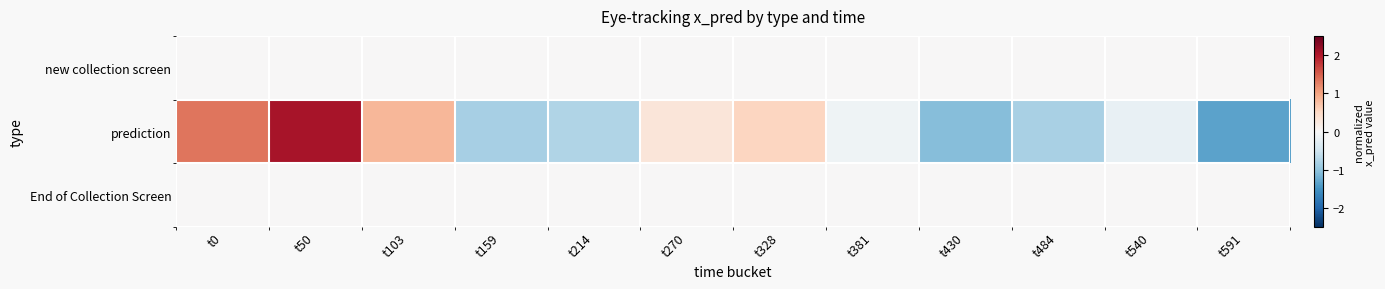

Reading left to right, list all the values displayed in this chart.

new collection screen: t0=0.0	t50=0.0	t103=0.0	t159=0.0	t214=0.0	t270=0.0	t328=0.0	t381=0.0	t430=0.0	t484=0.0	t540=0.0	t591=0.0
prediction: t0=1.3	t50=2.1	t103=0.8	t159=-0.8	t214=-0.8	t270=0.3	t328=0.5	t381=-0.1	t430=-1.1	t484=-0.8	t540=-0.2	t591=-1.3
End of Collection Screen: t0=0.0	t50=0.0	t103=0.0	t159=0.0	t214=0.0	t270=0.0	t328=0.0	t381=0.0	t430=0.0	t484=0.0	t540=0.0	t591=0.0